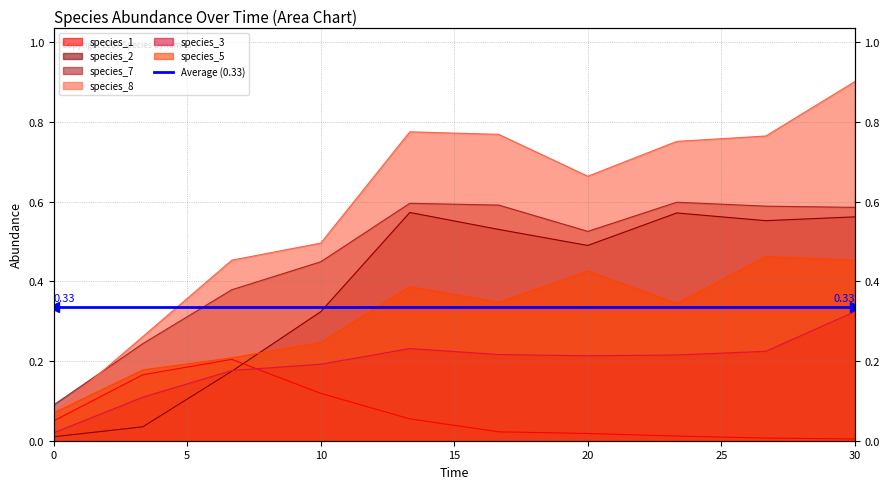

What are all the series names shown in the legend?

species_1, species_2, species_7, species_8, species_3, species_5